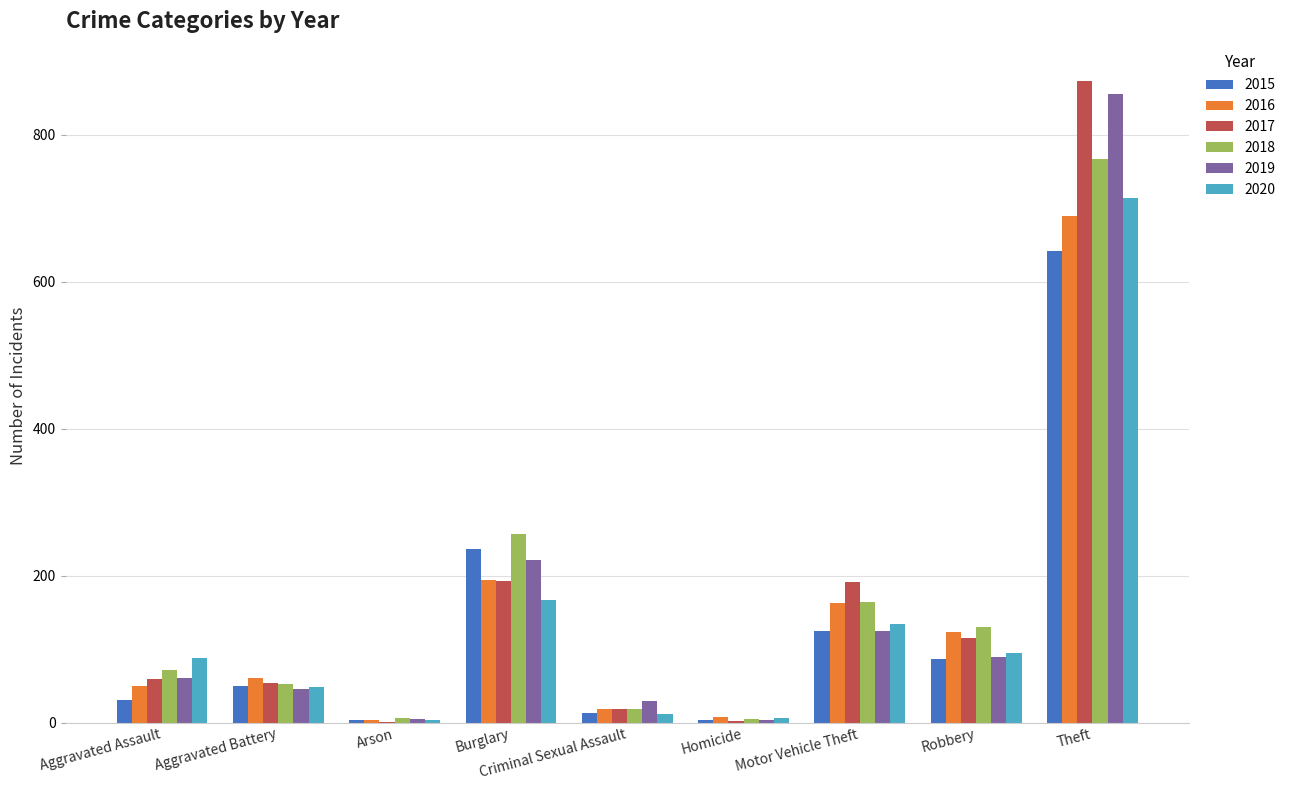

What is the sum of all 2019 values?

1433